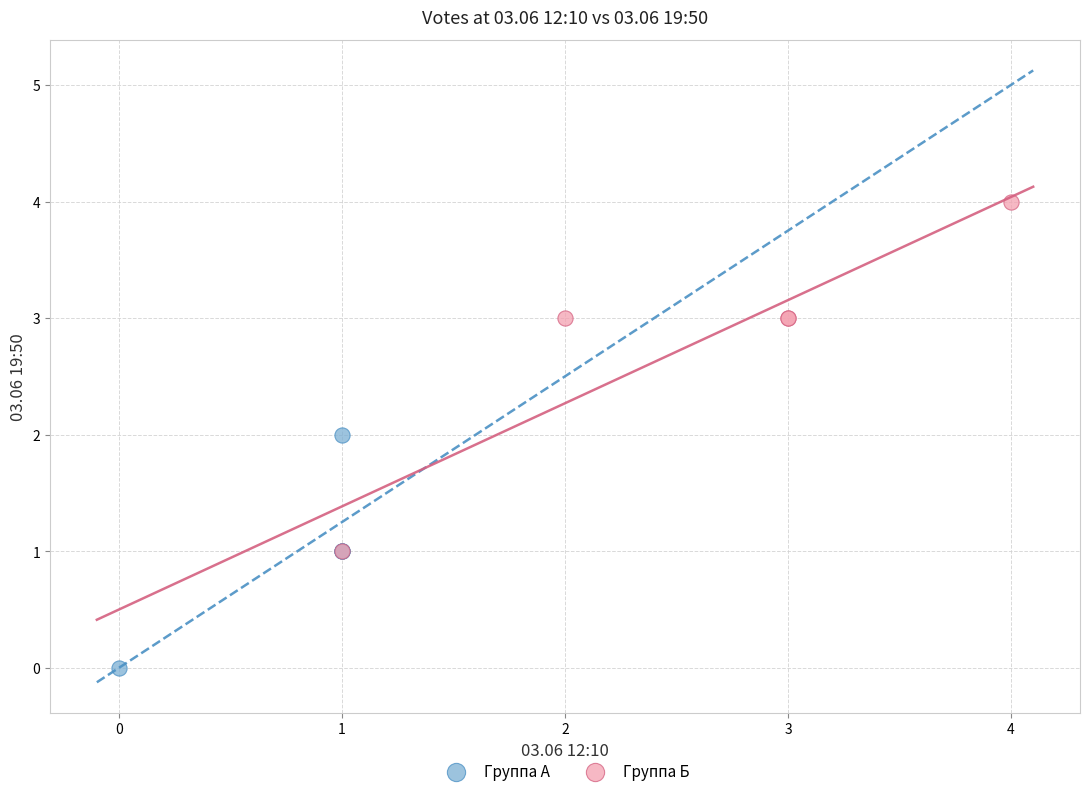

Which series has the largest Y range (max minus min)?

Группа Б